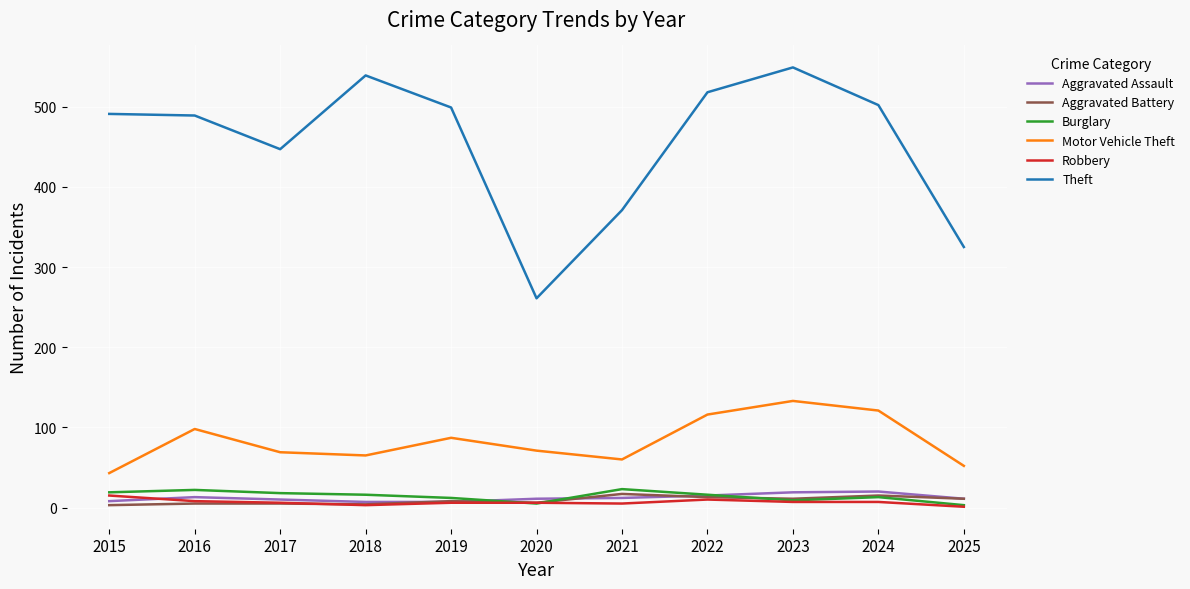

Between 2017 and 2022, which series saw the biggest shift?

Theft